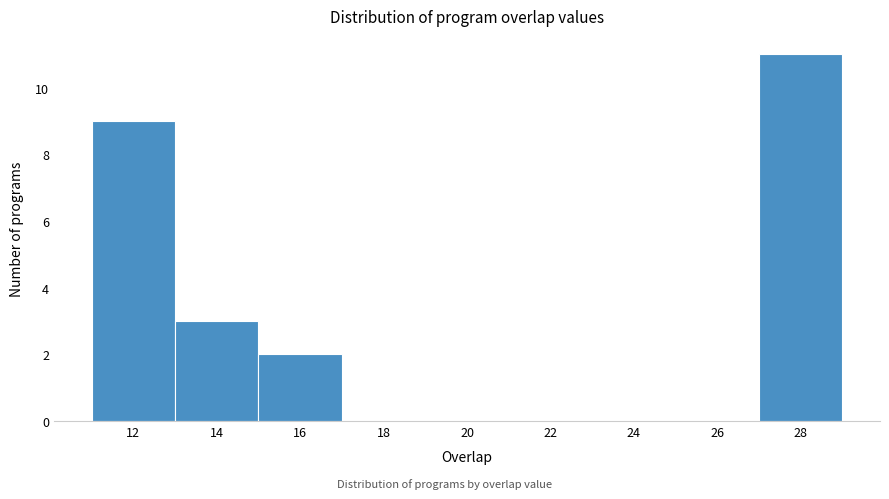

Reading left to right, list every bar in this chart as the range it spans on the x-axis followed by its height. The values are not printed on the chart, so give them approximately, as read against the axis.

11 to 13: 9
13 to 15: 3
15 to 17: 2
17 to 19: 0
19 to 21: 0
21 to 23: 0
23 to 25: 0
25 to 27: 0
27 to 29: 11